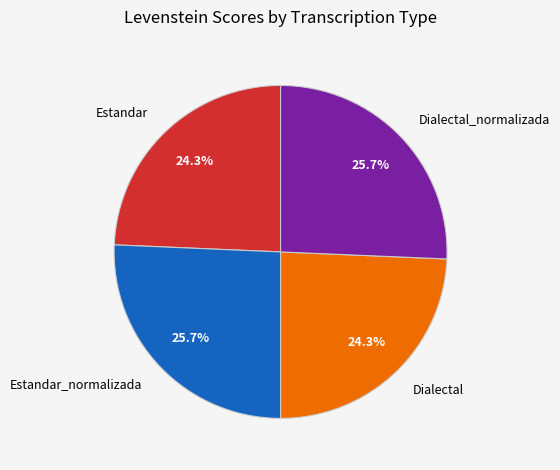

Is it true that Dialectal_normalizada is 26% of the pie?

True